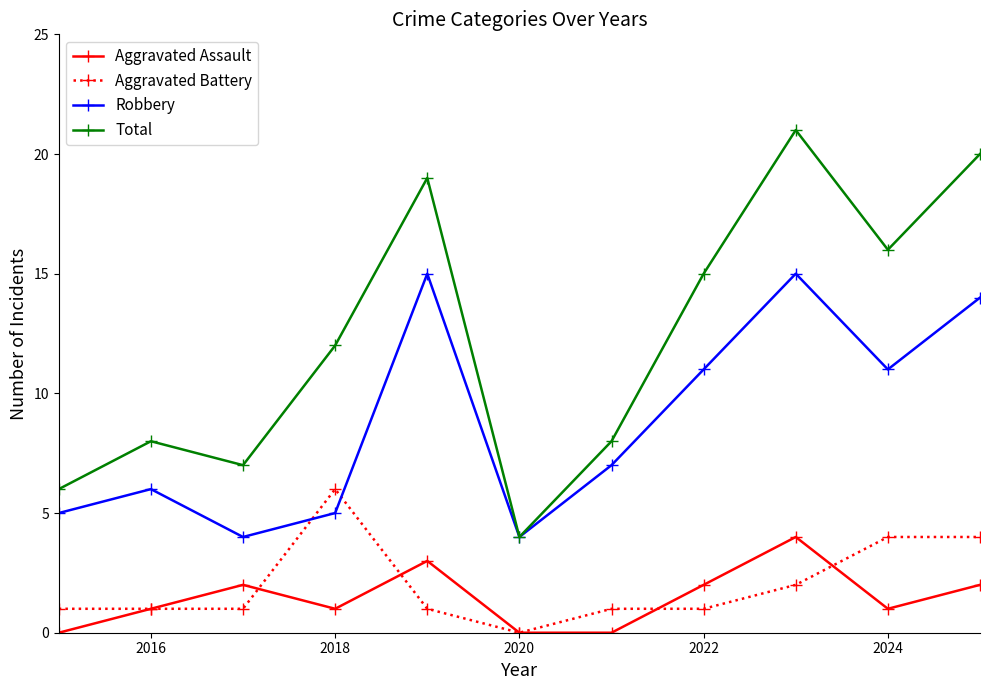

True or false: Aggravated Battery and Total intersect in this chart.

False